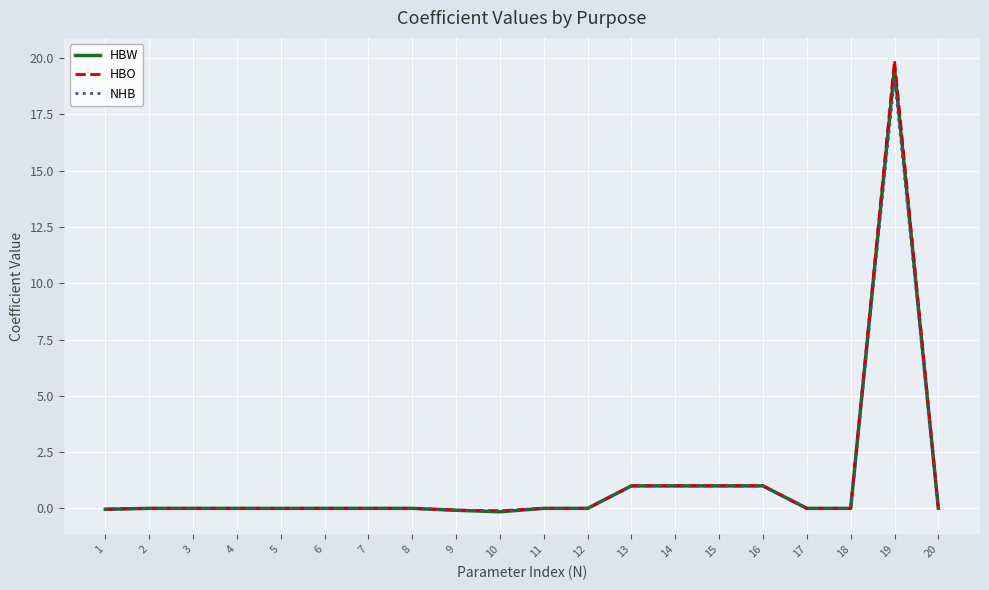

Is it true that HBO equals 10.4 at 18?

False